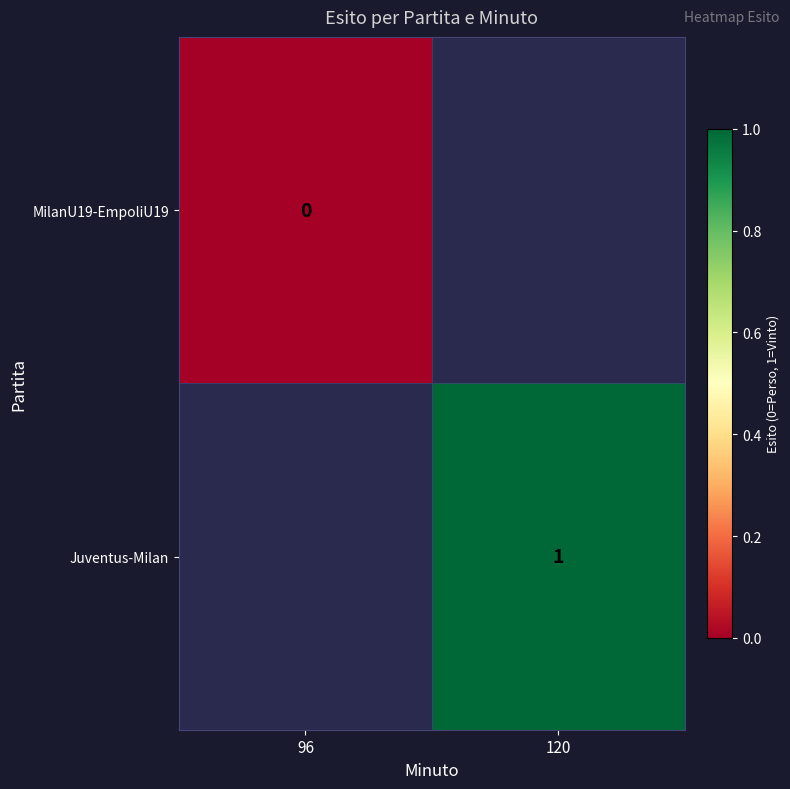

True or false: Juventus-Milan has a value of 1 at 120.

True